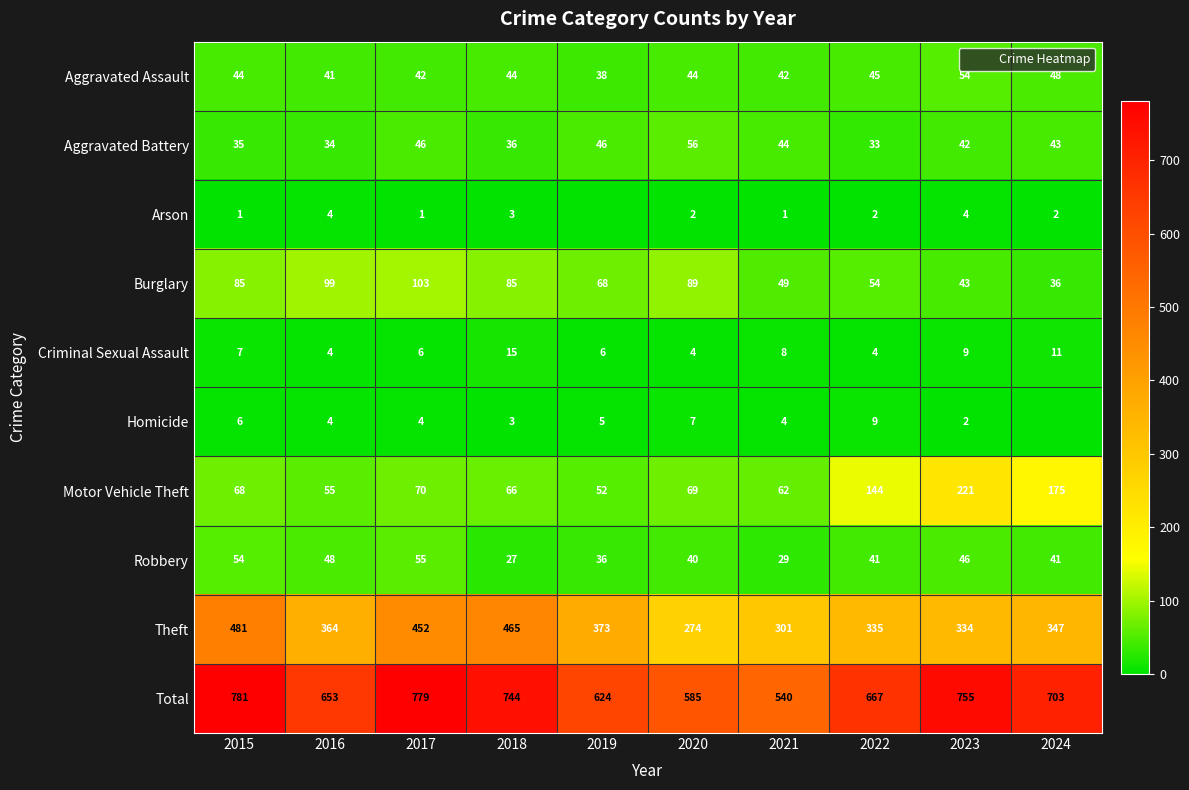

The Aggravated Battery series shows 46 at 2019. True or false?

True